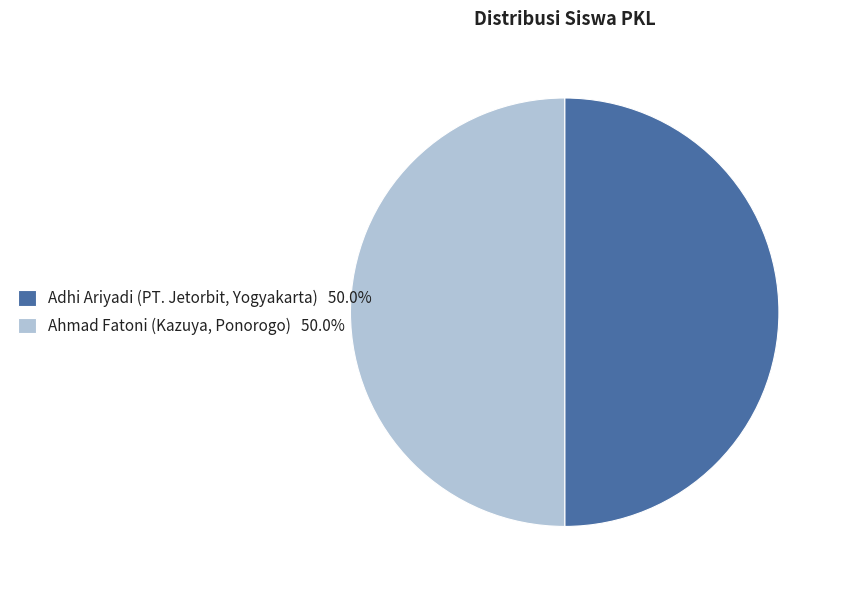

Is it true that Ahmad Fatoni (Kazuya, Ponorogo) is 63% of the pie?

False